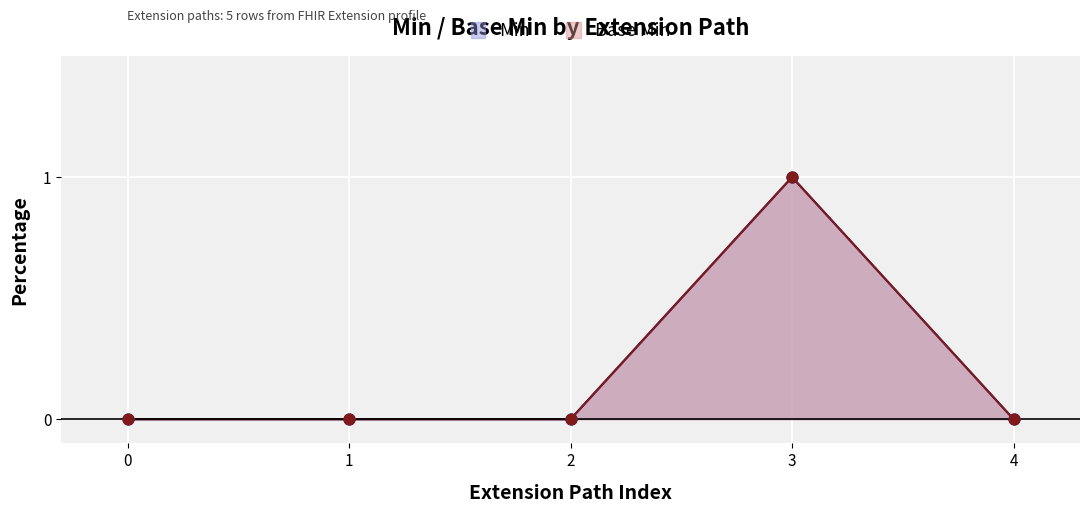

At how many categories does at least one series exceed 0?

1